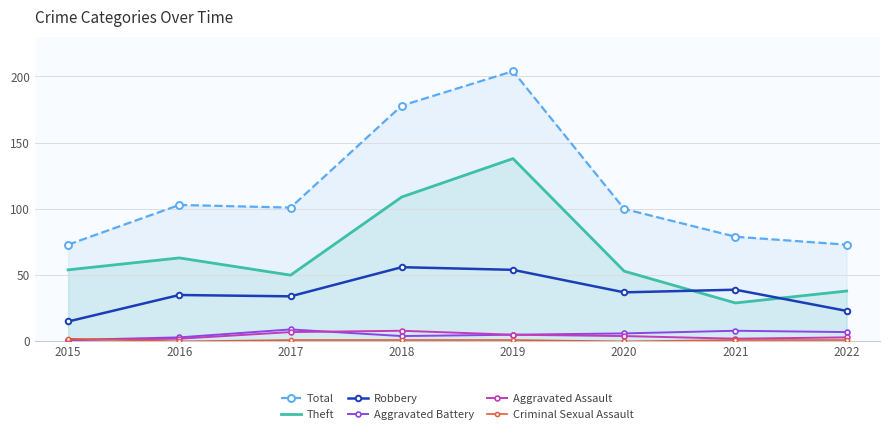

At which category does Theft reach its first local peak?

2016